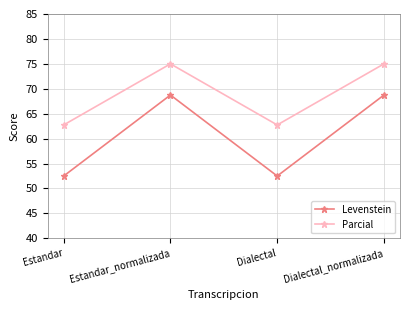

What value does the Parcial series have at Estandar?

62.7